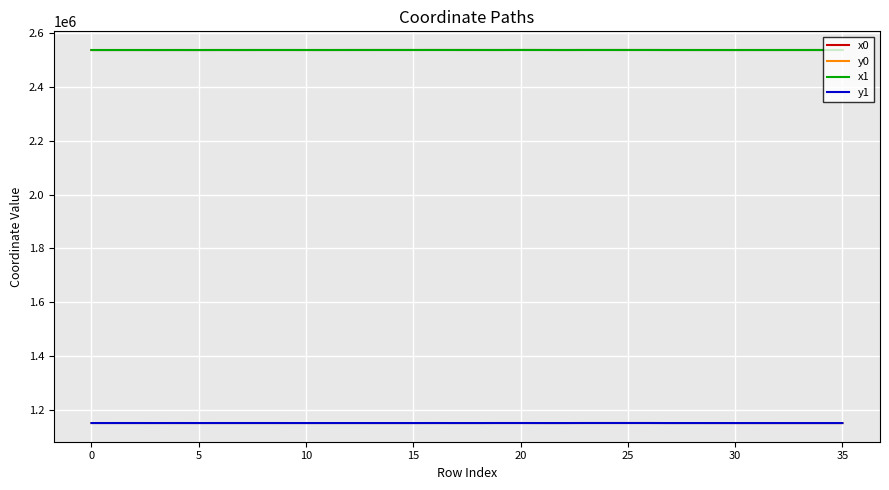

True or false: x1 and y1 cross at least once.

False